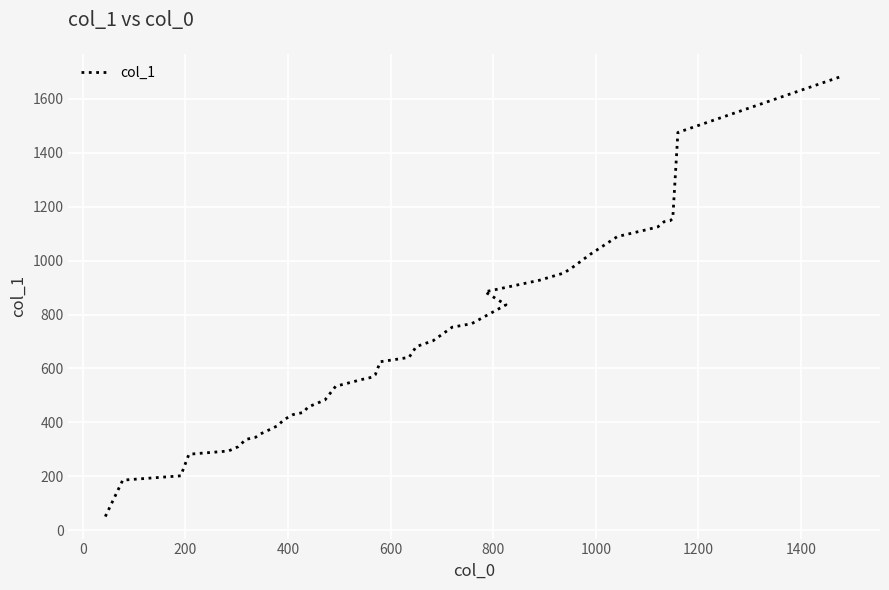

What is the label of the 8th point from the left?

1200